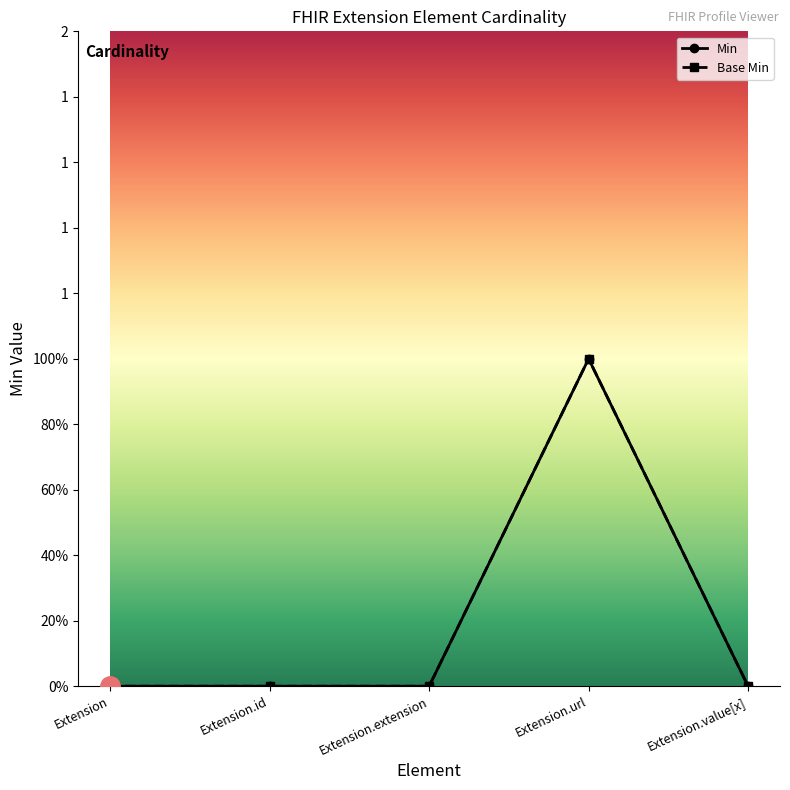

Reading left to right, what are all the values shown in this chart?

Min: 0	0	0	1	0
Base Min: 0	0	0	1	0